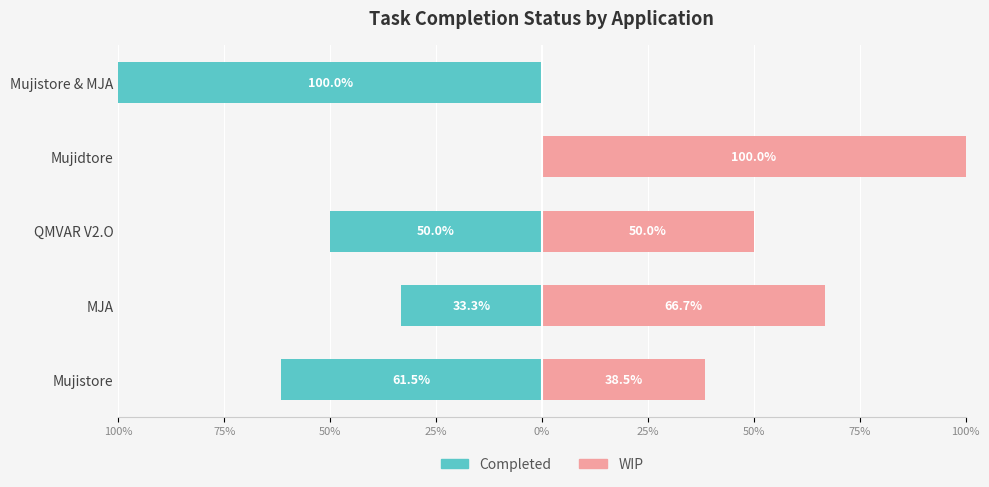

Does the chart contain stacked bars?

No